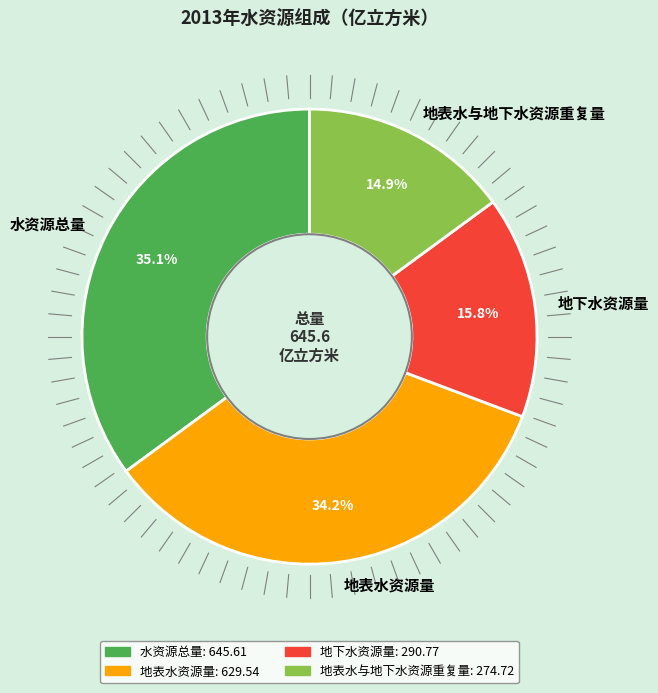

The 地下水资源量 slice represents 16% of the pie. True or false?

True